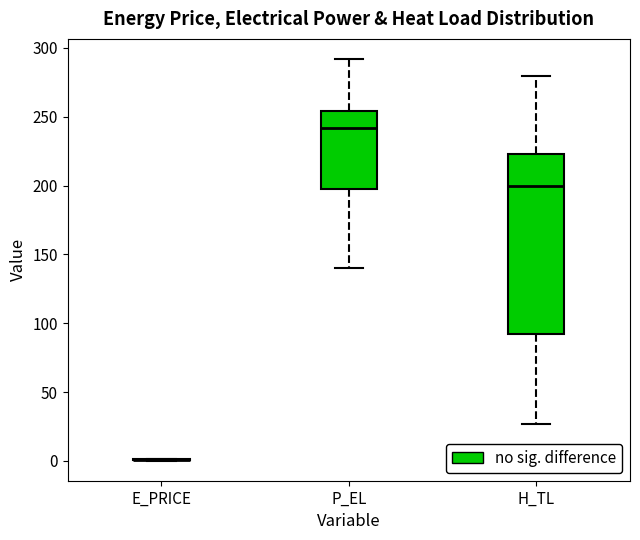

Reading left to right, transcribe this box plot: for each box, give where its median line is, the range the box spans, and where its two whiskers end, as read against the y-axis. The values are not printed on the chart, so give them approximately, as read against the axis.

E_PRICE: box collapsed to a line at 0, whiskers 0 to 0
P_EL: median 240, box 200 to 255, whiskers 140 to 290
H_TL: median 200, box 90 to 225, whiskers 25 to 280